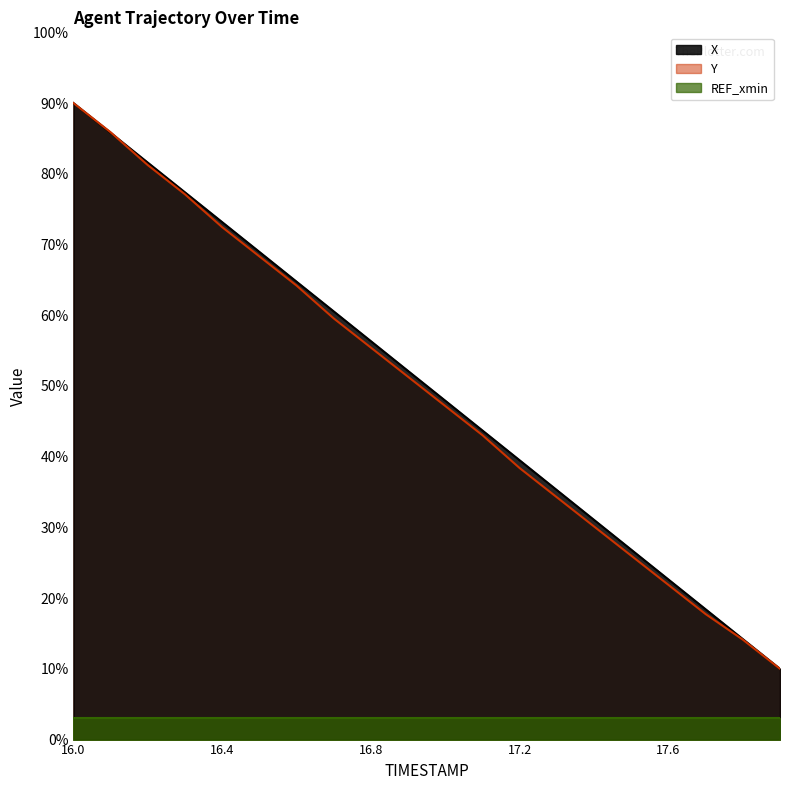

True or false: X has a value of 81.6 at 16.2.

True